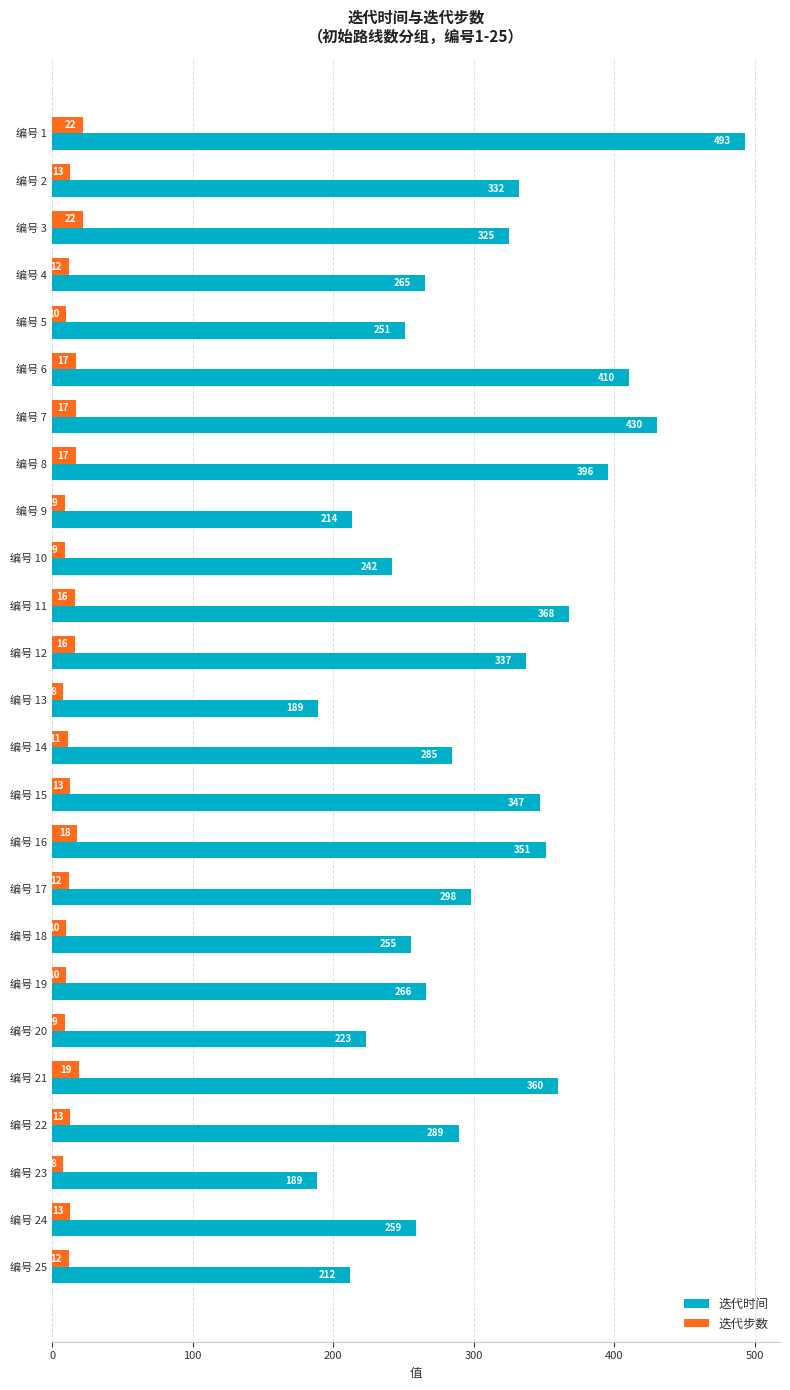

What is the greatest value displayed?

493.1